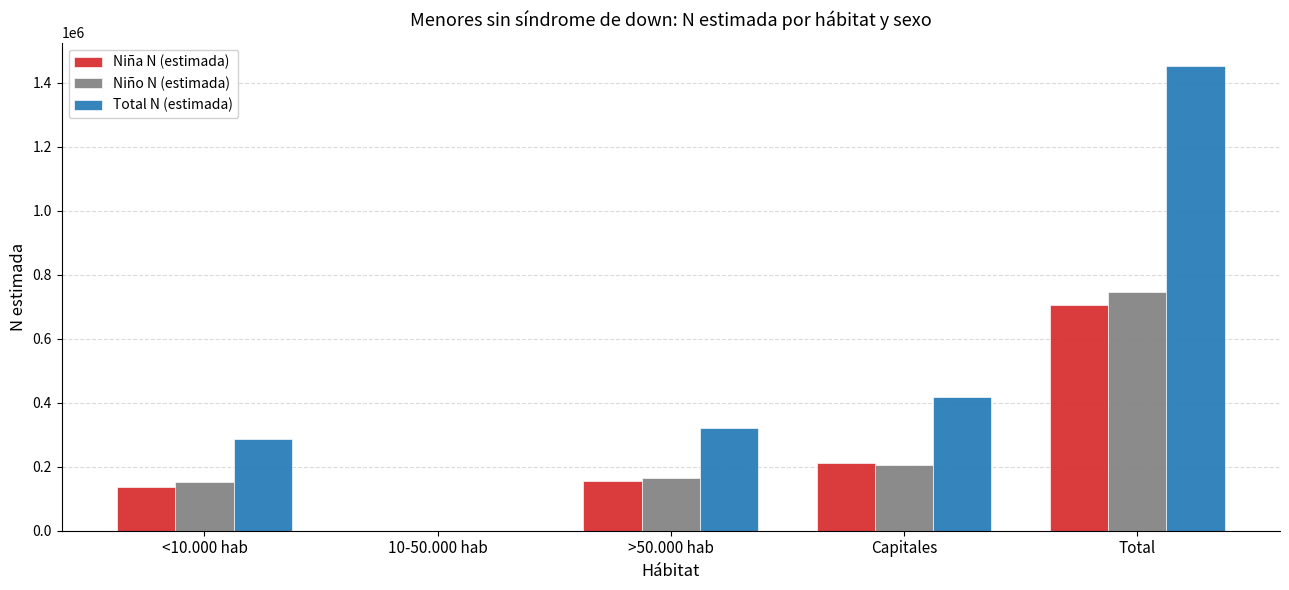

At which label does Total N (estimada) reach its peak?

Total